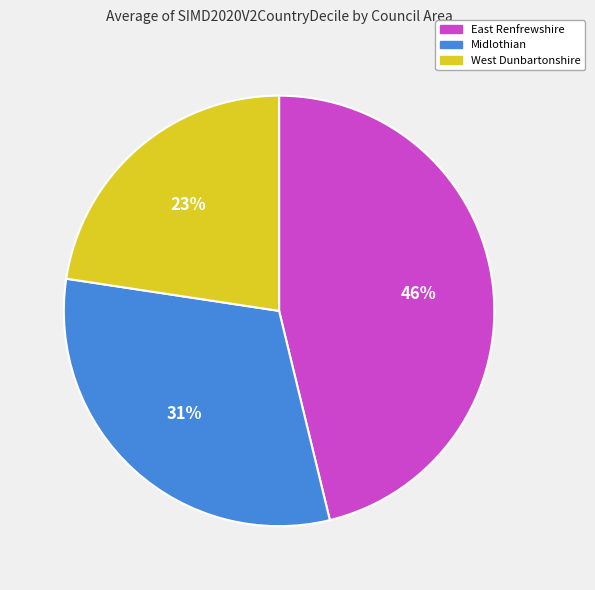

Count the number of slices in the pie.

3